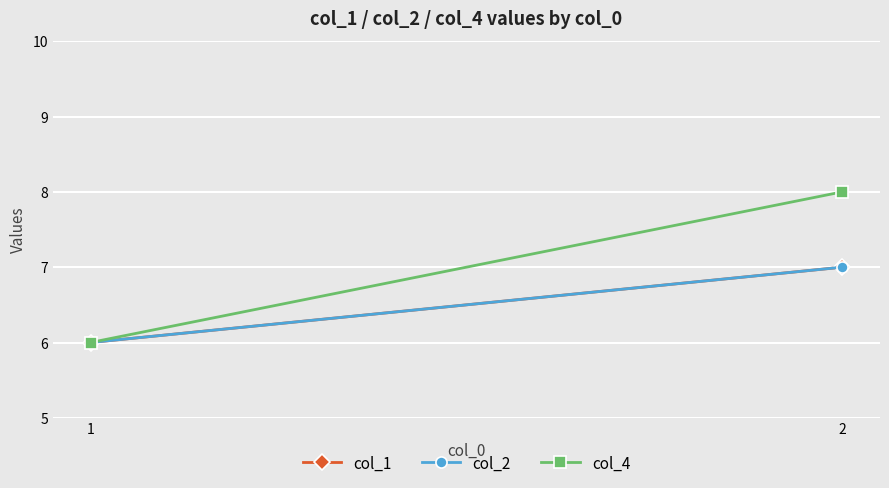

What is the difference between the maximum and minimum values in the col_2 series?

1